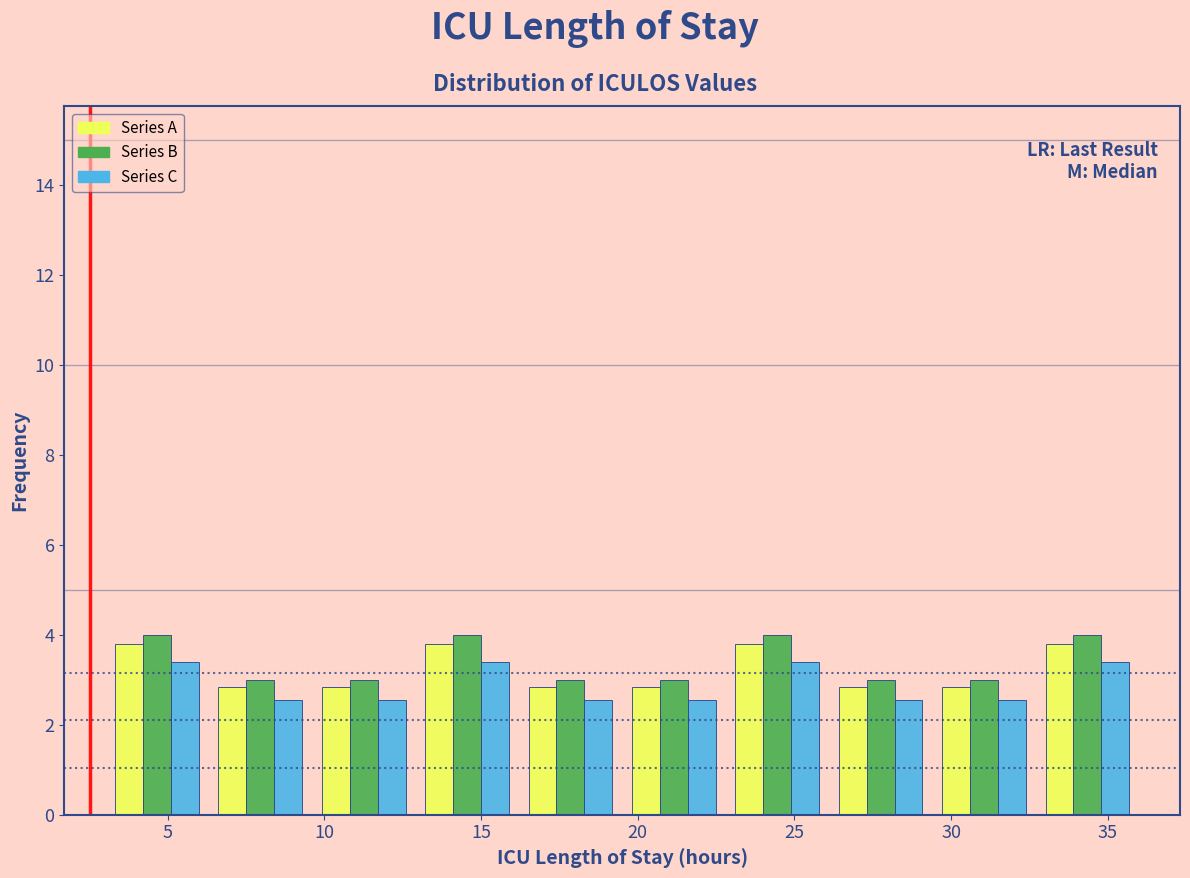

Reading left to right, transcribe this chart: for each range on the x-axis, give the height of each series' bar. Neither the bar edges nor the heights are printed on the chart, so give them approximately, as read against the axes.

3.0 to 6.3: Series A=3.8	Series B=4.0	Series C=3.4
6.3 to 9.6: Series A=2.8	Series B=3.0	Series C=2.6
9.6 to 12.9: Series A=2.8	Series B=3.0	Series C=2.6
12.9 to 16.2: Series A=3.8	Series B=4.0	Series C=3.4
16.2 to 19.5: Series A=2.8	Series B=3.0	Series C=2.6
19.5 to 22.8: Series A=2.8	Series B=3.0	Series C=2.6
22.8 to 26.1: Series A=3.8	Series B=4.0	Series C=3.4
26.1 to 29.4: Series A=2.8	Series B=3.0	Series C=2.6
29.4 to 32.7: Series A=2.8	Series B=3.0	Series C=2.6
32.7 to 36.0: Series A=3.8	Series B=4.0	Series C=3.4